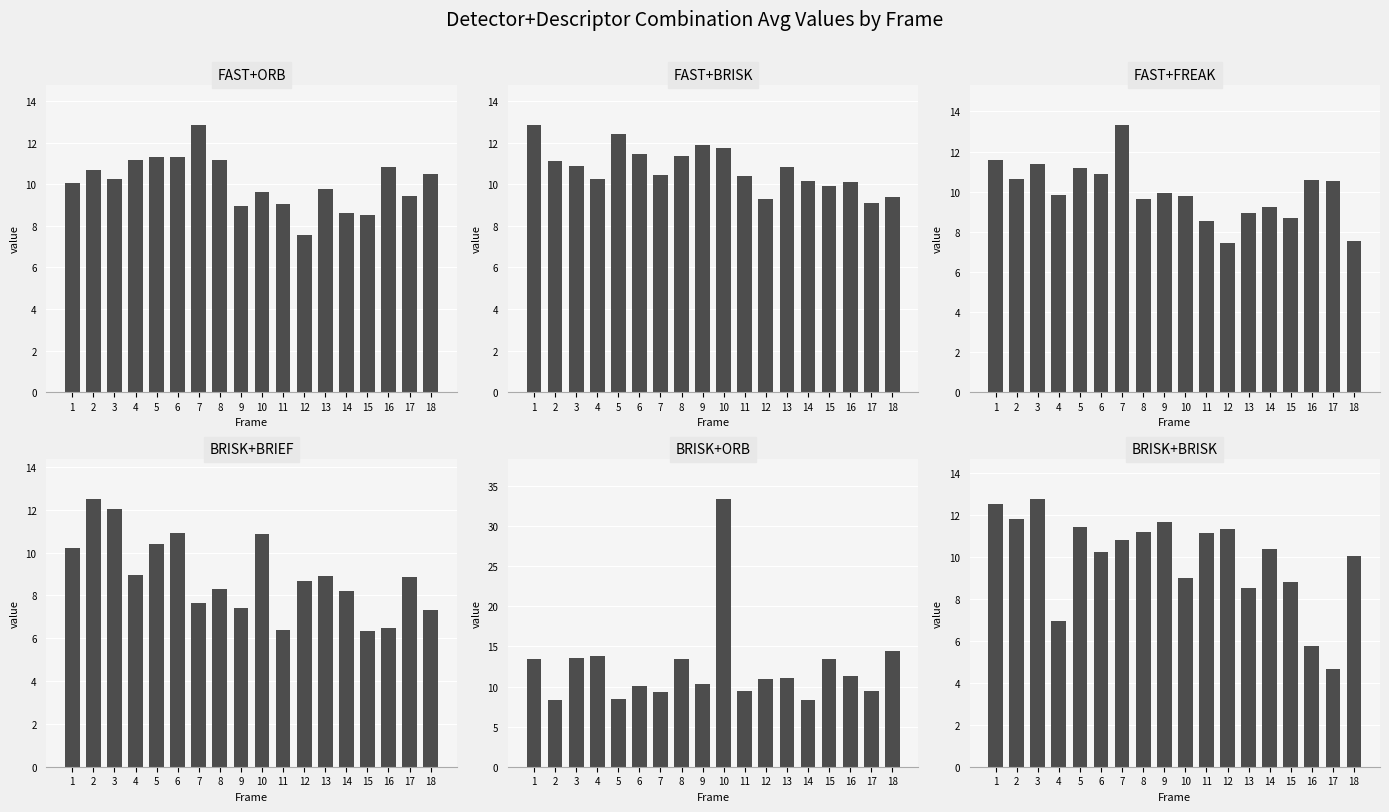

At which label is BRISK+ORB closest to 20?

18